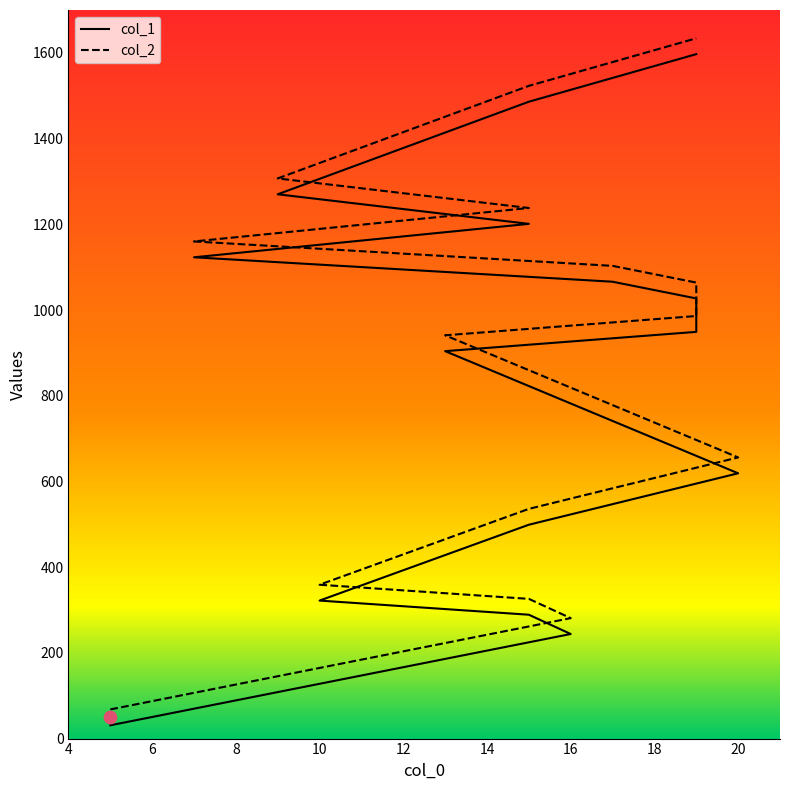

Which series has the largest total across all categories?

col_2